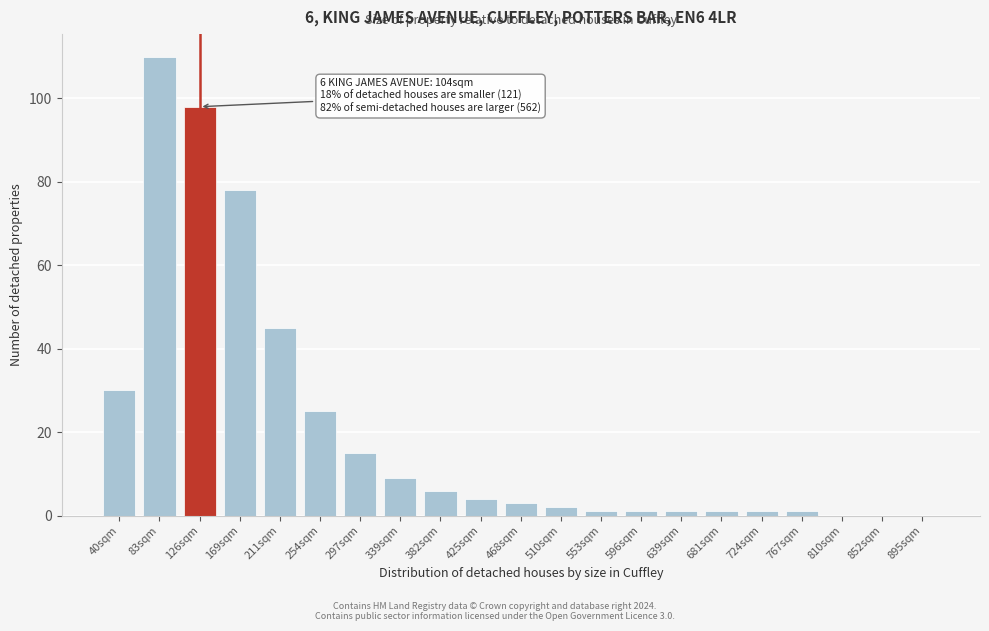

Reading left to right, list all the values displayed in this chart.

40sqm=30	83sqm=110	126sqm=98	169sqm=78	211sqm=45	254sqm=25	297sqm=15	339sqm=9	382sqm=6	425sqm=4	468sqm=3	510sqm=2	553sqm=1	596sqm=1	639sqm=1	681sqm=1	724sqm=1	767sqm=1	810sqm=0	852sqm=0	895sqm=0